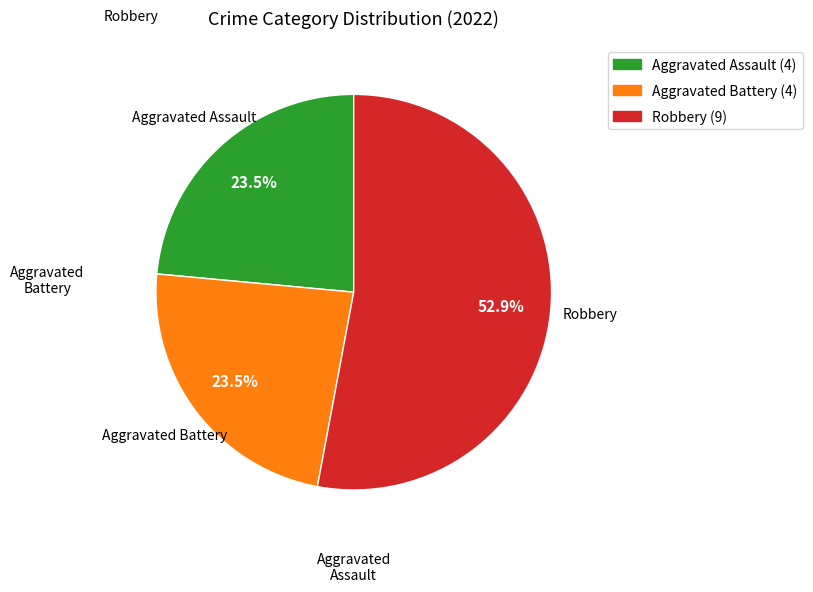

Is there a majority slice in this chart?

Yes